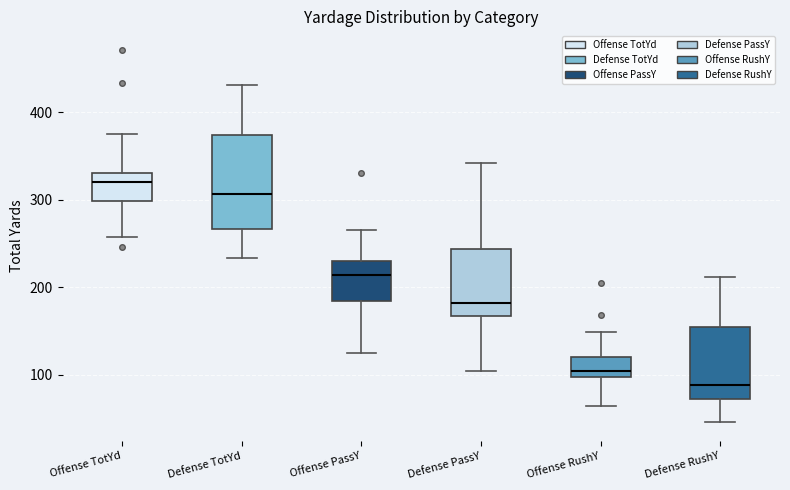

Reading left to right, transcribe this box plot: for each box, give where its median line is, the range the box spans, and where its two whiskers end, as read against the y-axis. The values are not printed on the chart, so give them approximately, as read against the axis.

Offense TotYd: median 320, box 300 to 330, whiskers 260 to 380
Defense TotYd: median 310, box 270 to 370, whiskers 230 to 430
Offense PassY: median 210, box 180 to 230, whiskers 130 to 270
Defense PassY: median 180, box 170 to 240, whiskers 110 to 340
Offense RushY: median 100 (just above the box's lower edge), box 100 to 120, whiskers 70 to 150
Defense RushY: median 90, box 70 to 160, whiskers 50 to 210